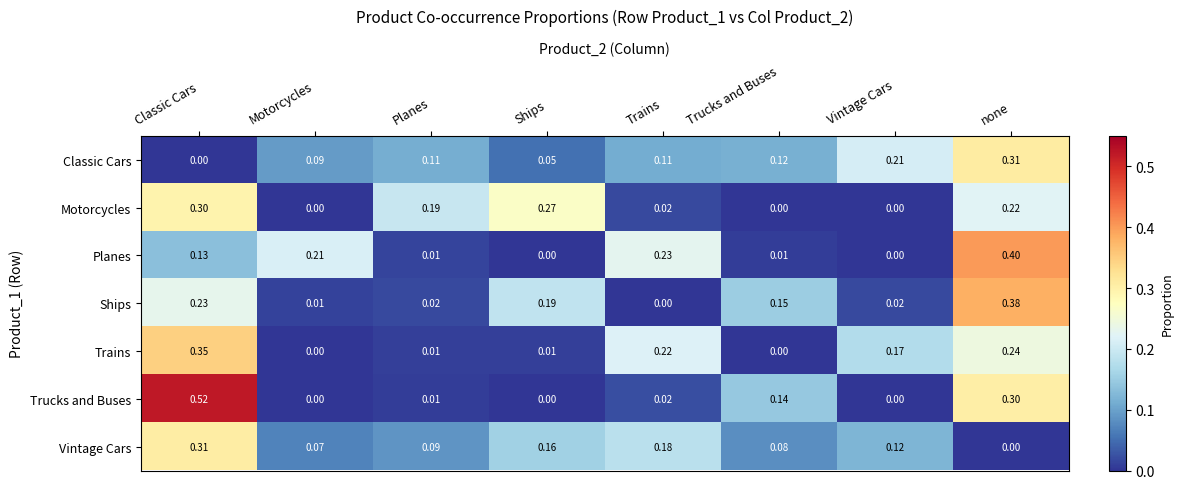

At Classic Cars, list the series in order from largest to smallest.

Trucks and Buses, Trains, Vintage Cars, Motorcycles, Ships, Planes, Classic Cars